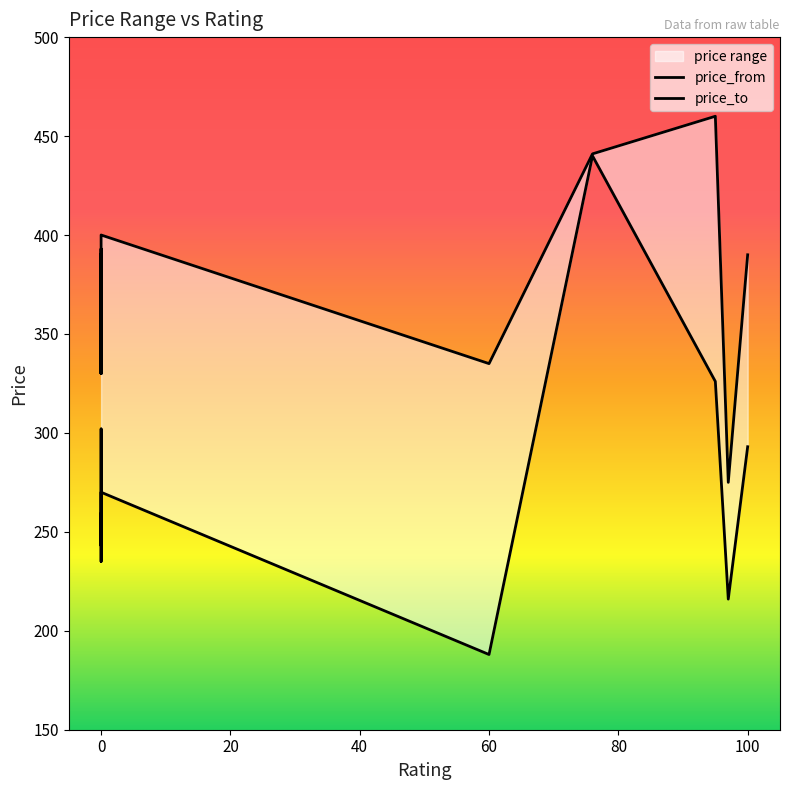

Rank the categories by price_from value from lowest to highest.

60, 97, 0, 0, 0, 0, 100, 0, 0, 95, 76